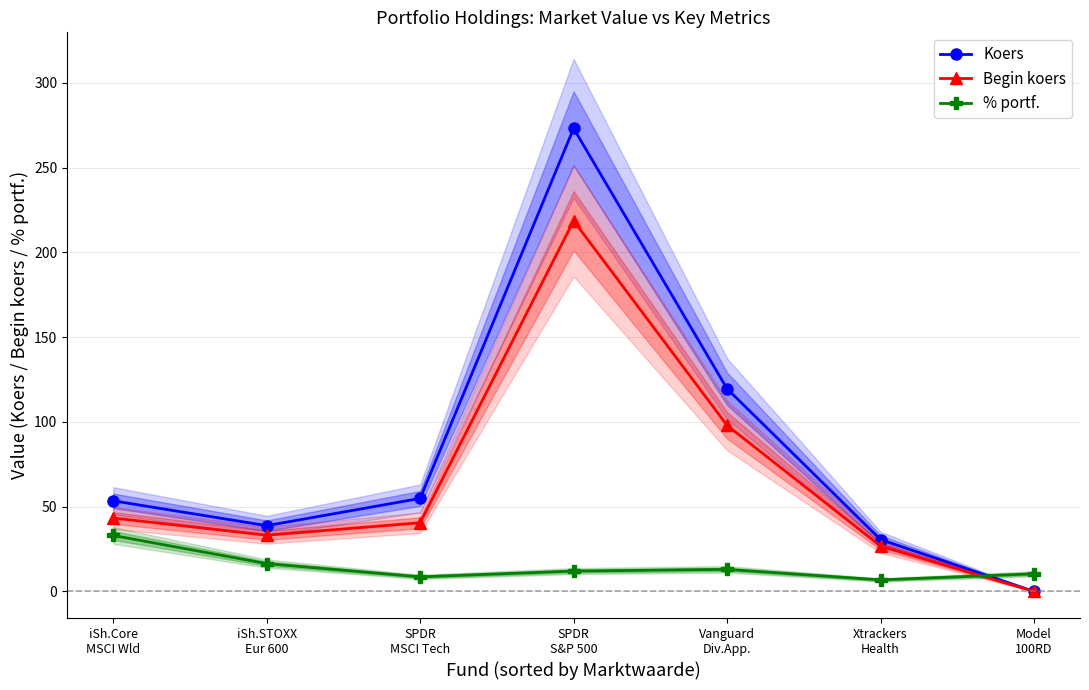

What are all the series names shown in the legend?

Koers, Begin koers, % portf.